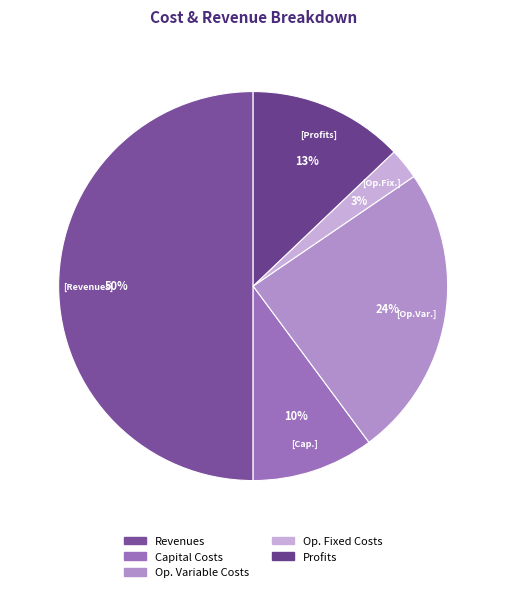

How many segments does this pie chart have?

5